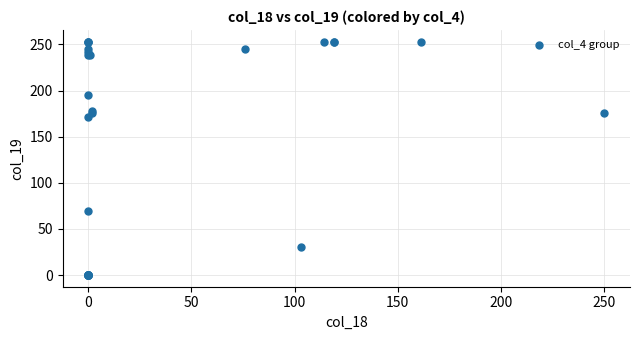

What Y value in the scatter plot is closest to 126?

171